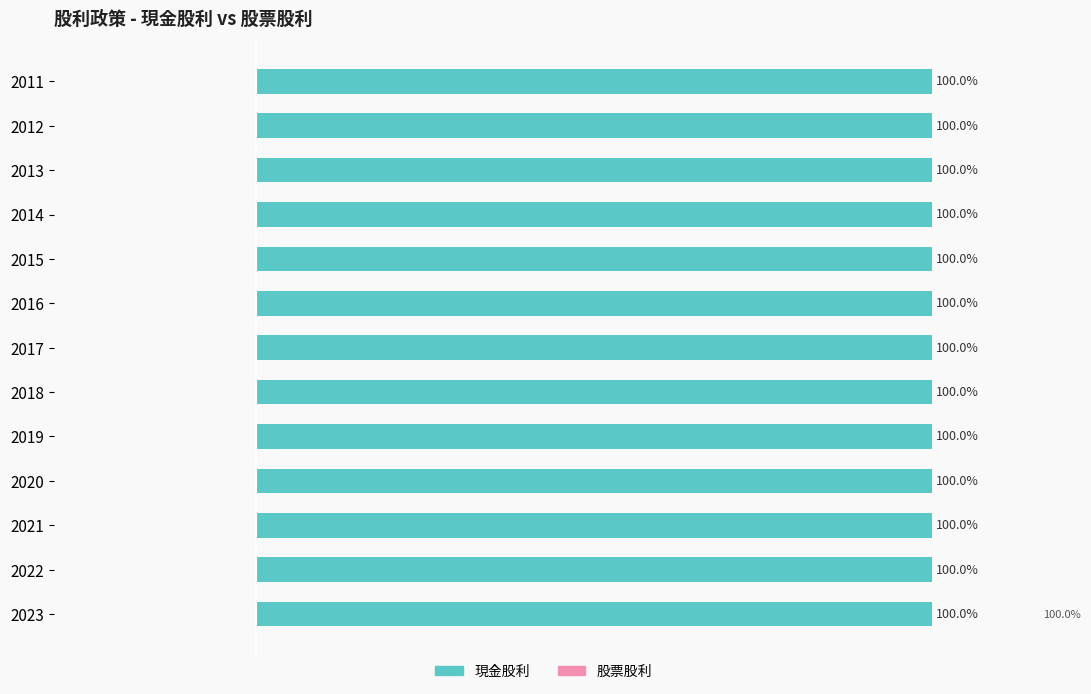

True or false: 現金股利合計 has a value of 0.7 at 2021.

False